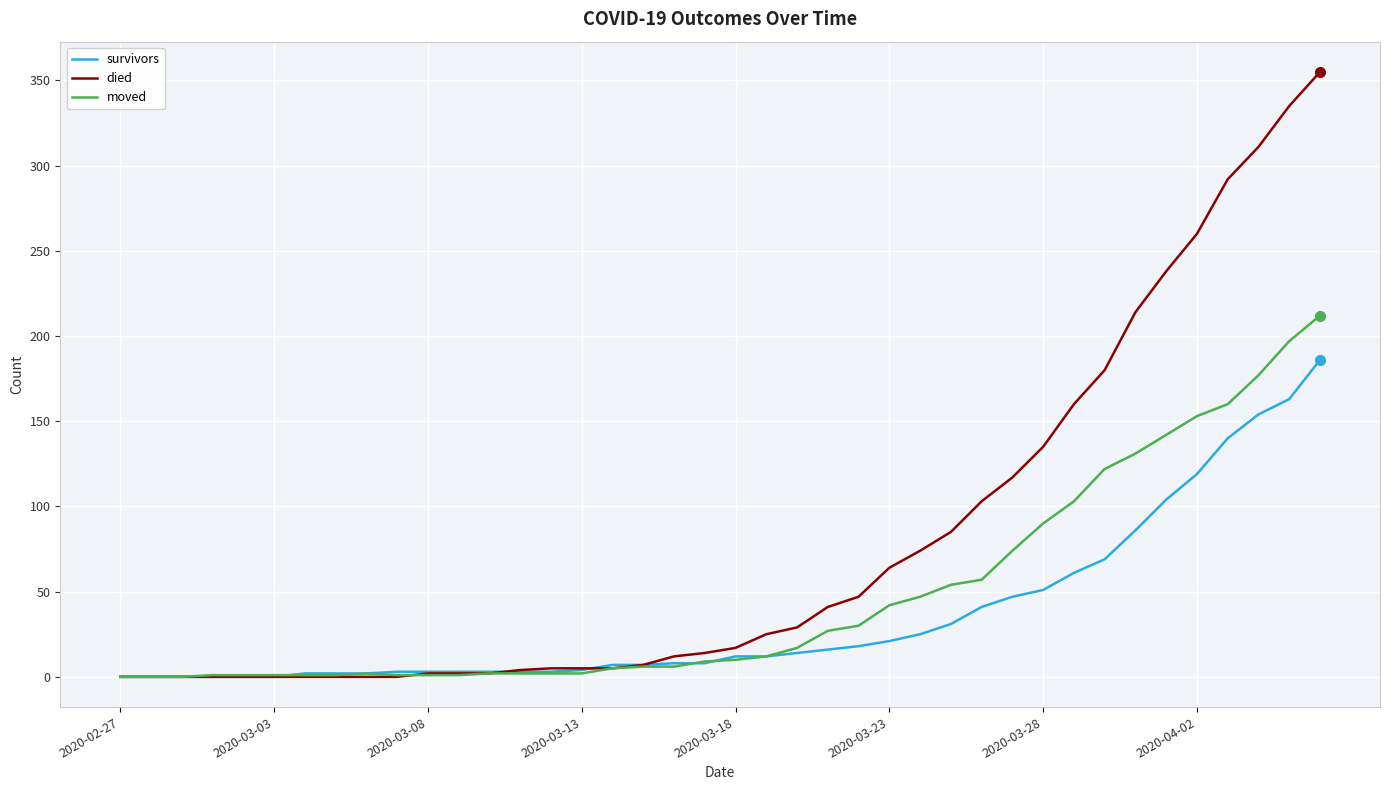

Which series has the largest total across all categories?

died